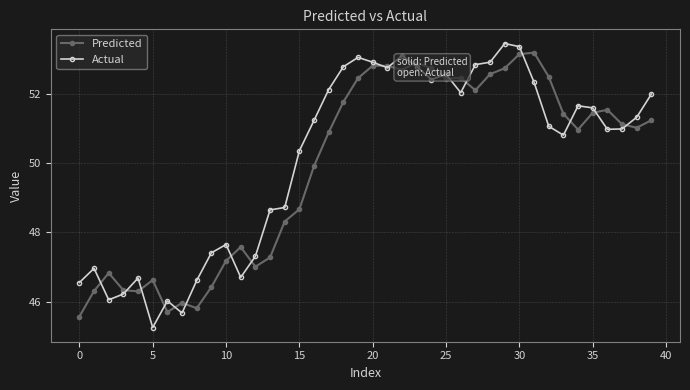

True or false: Predicted has more than 2 interior local peaks.

True